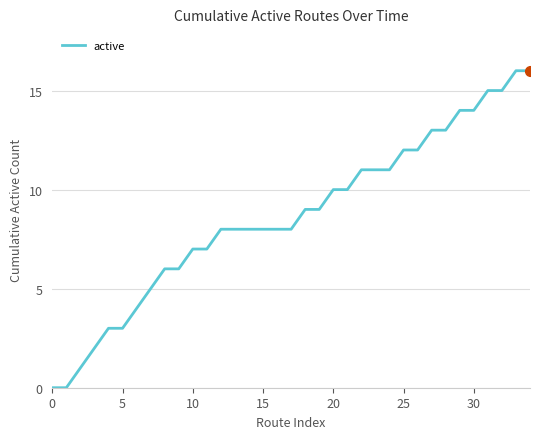

Reading right to left, list all the values displayed in this chart.

16	16	15	15	14	14	13	13	12	12	11	11	11	10	10	9	9	8	8	8	8	8	8	7	7	6	6	5	4	3	3	2	1	0	0